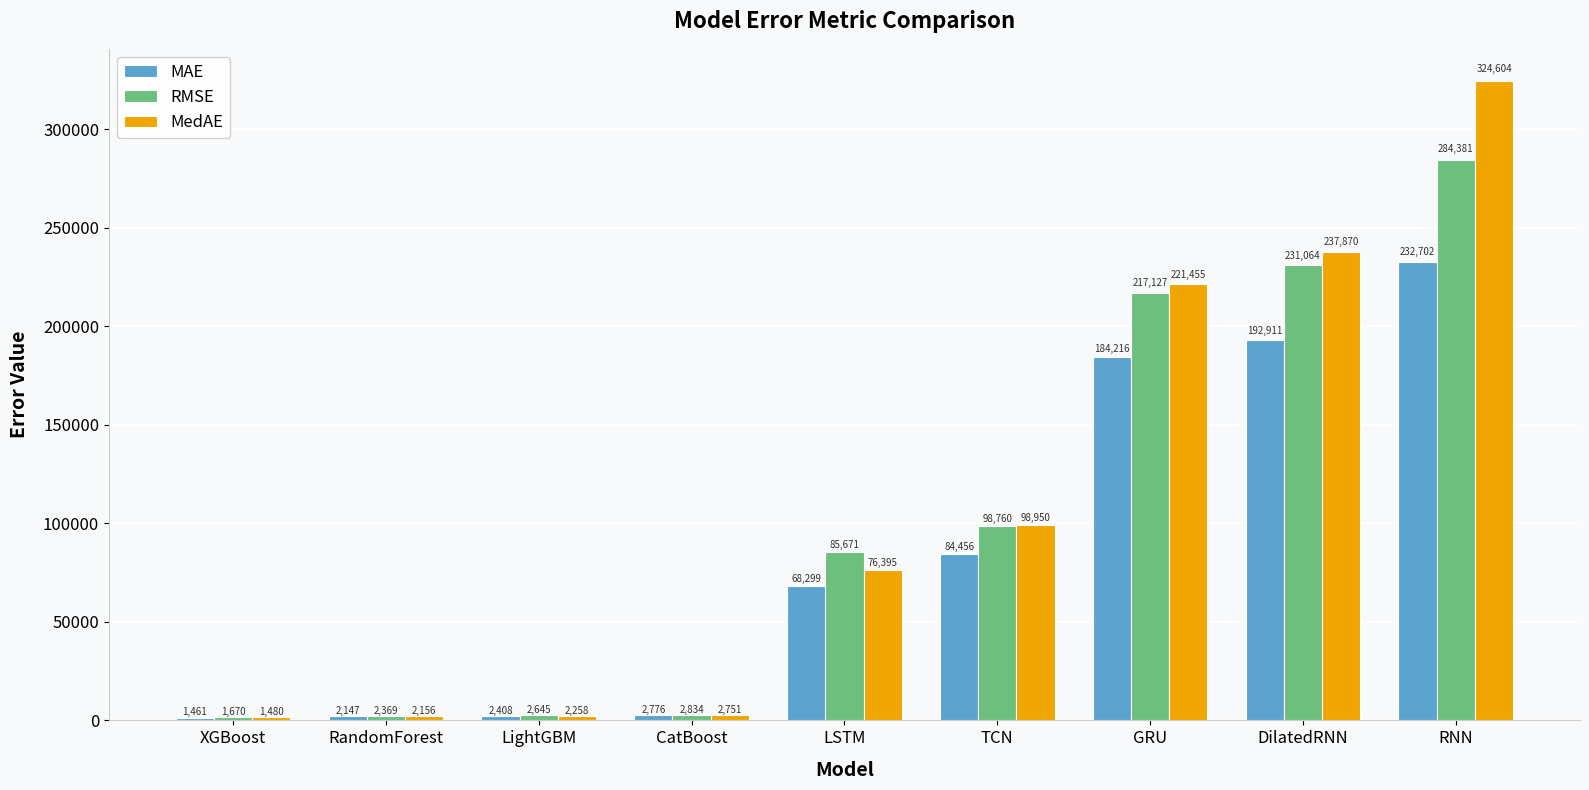

What position from the left is TCN?

6